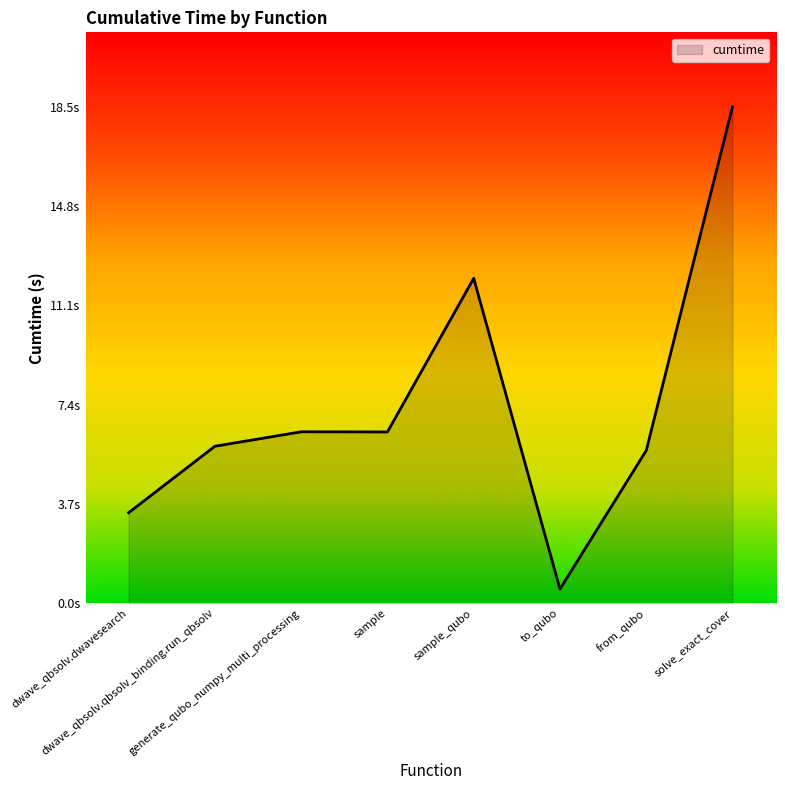

Does the chart have visible grid lines?

No